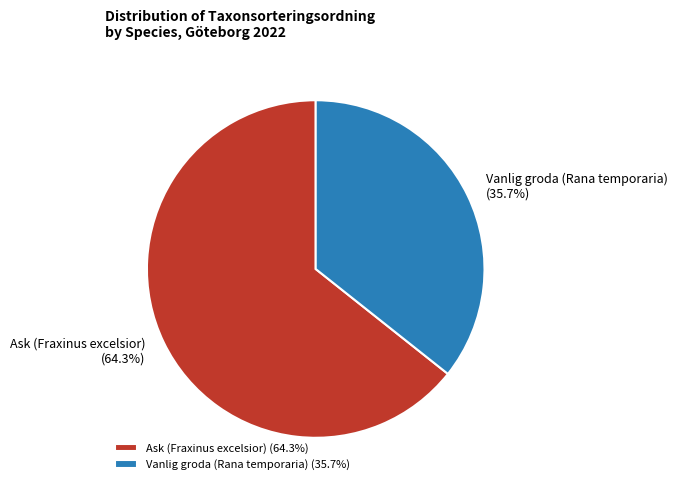

To the nearest percent, what portion does Ask (Fraxinus excelsior) represent?

64%